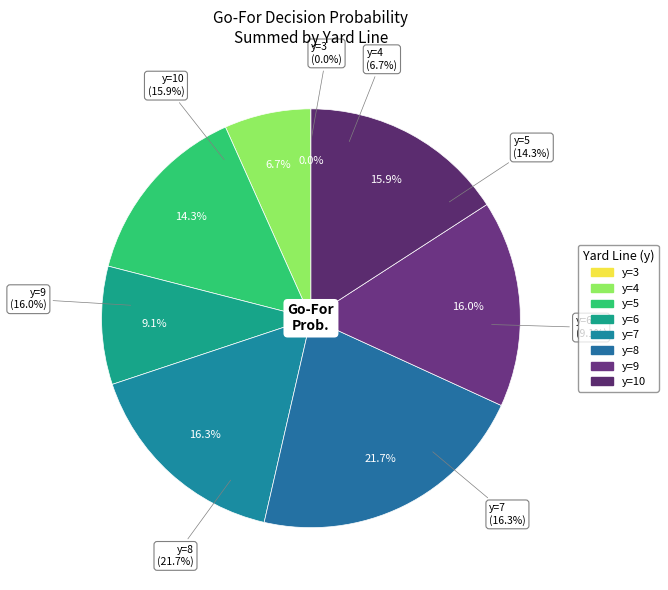

Which category has the biggest portion of the pie?

y=8